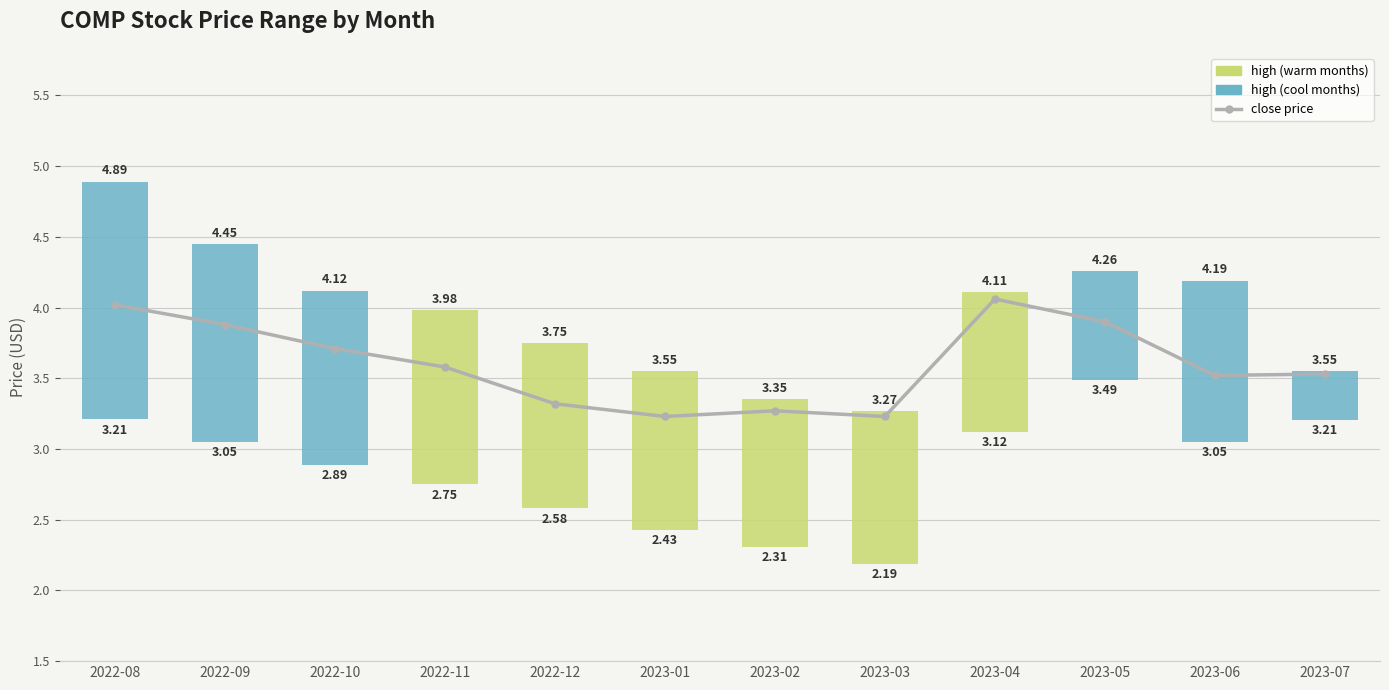

Rank the categories by value from highest to lowest.

2023-04, 2022-08, 2023-05, 2022-09, 2022-10, 2022-11, 2023-07, 2023-06, 2022-12, 2023-02, 2023-01, 2023-03